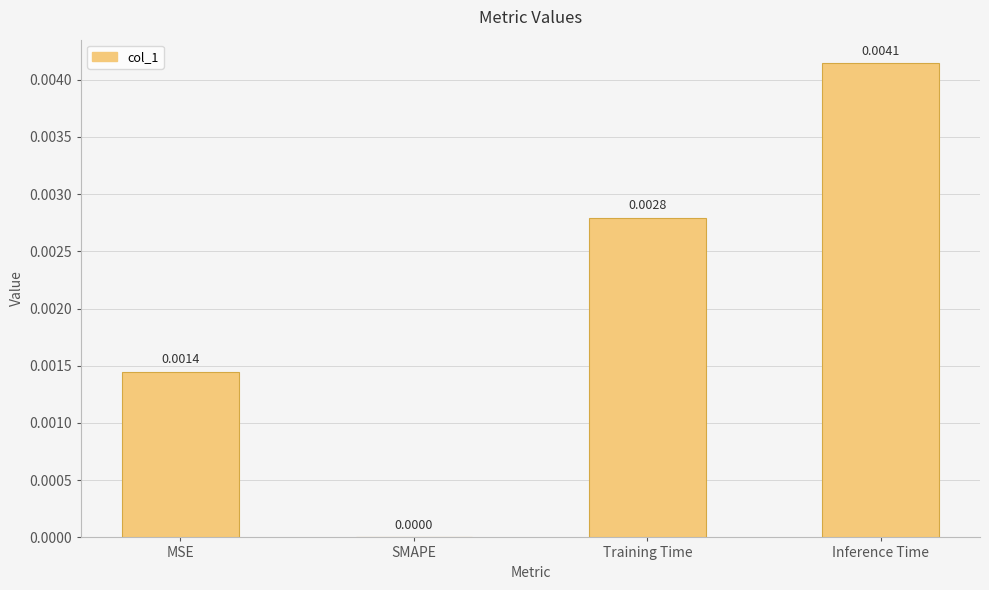

Which category has the highest value across all series?

Inference Time